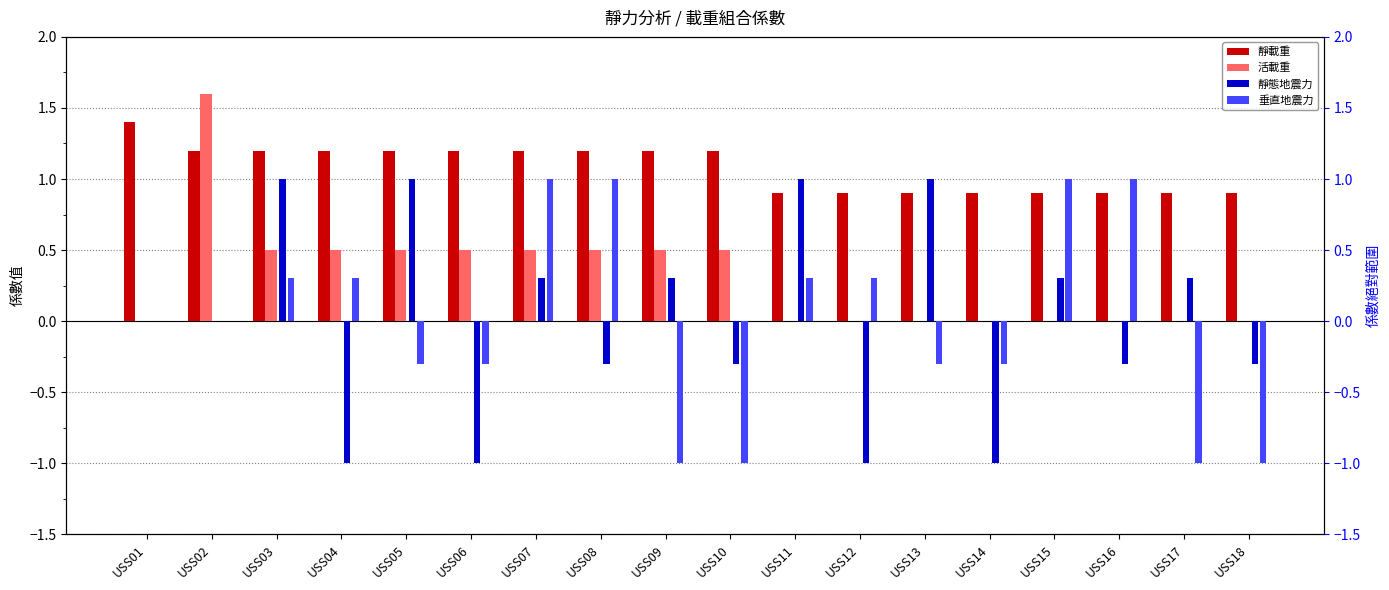

Which series has the largest range (max minus min)?

靜態地震力